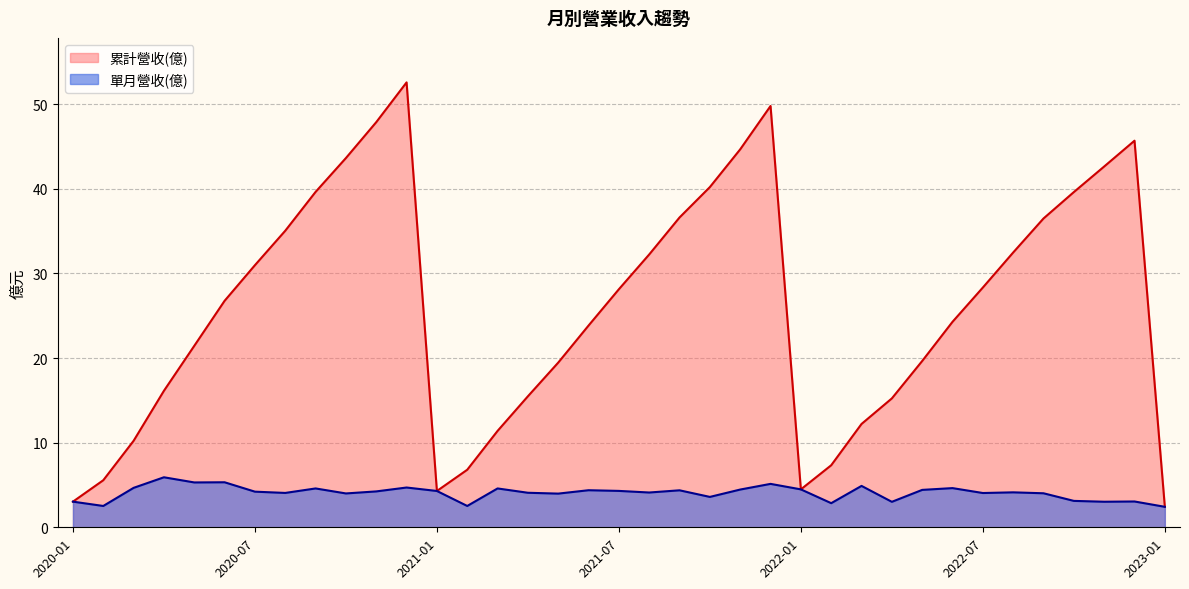

Which series has the largest range (max minus min)?

累計營收(億)